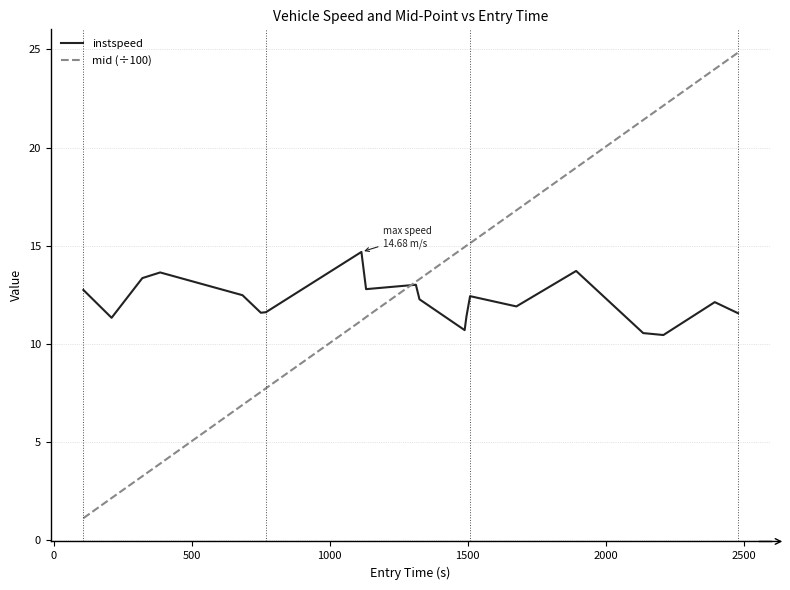

Which series has the widest spread of values?

mid (÷100)